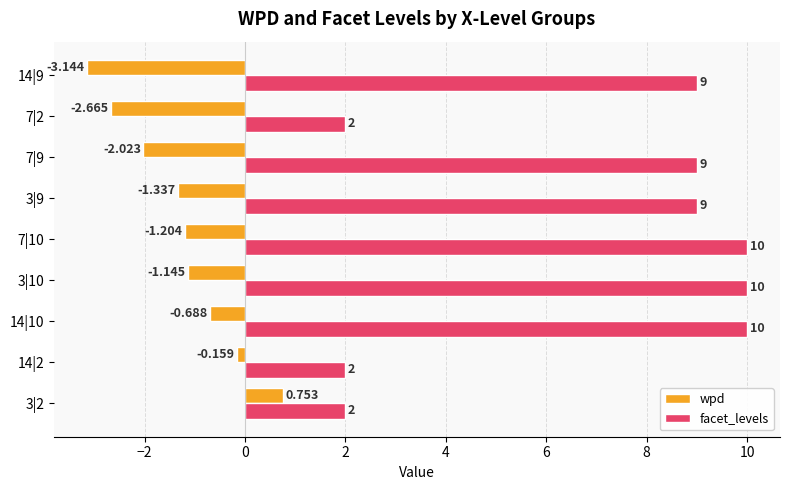

What is the greatest value displayed?

10.0